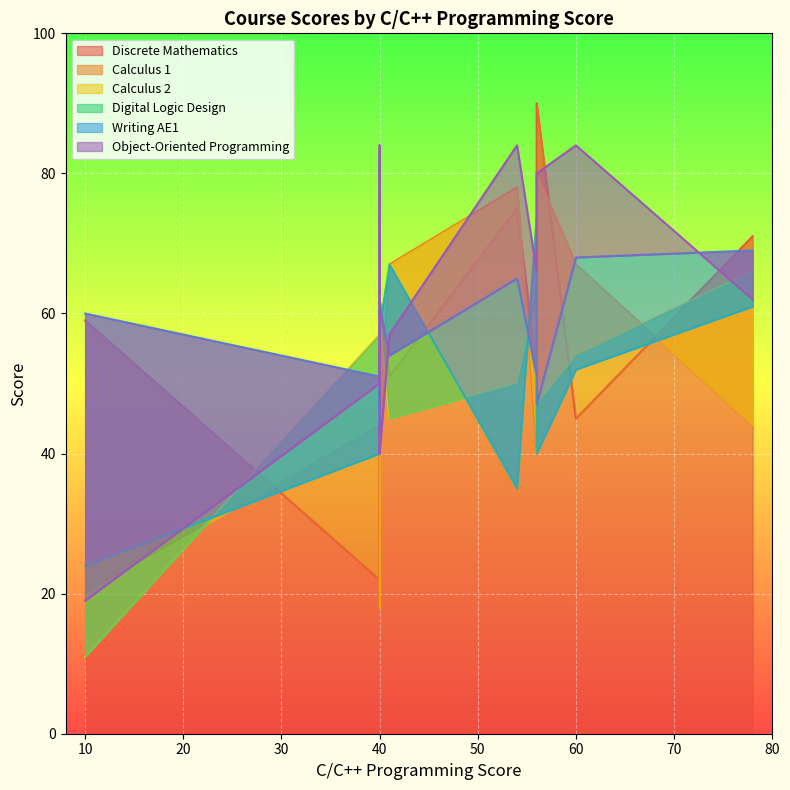

In Calculus 1, how many points are higher than both neighbors (excluding endpoints)?

3